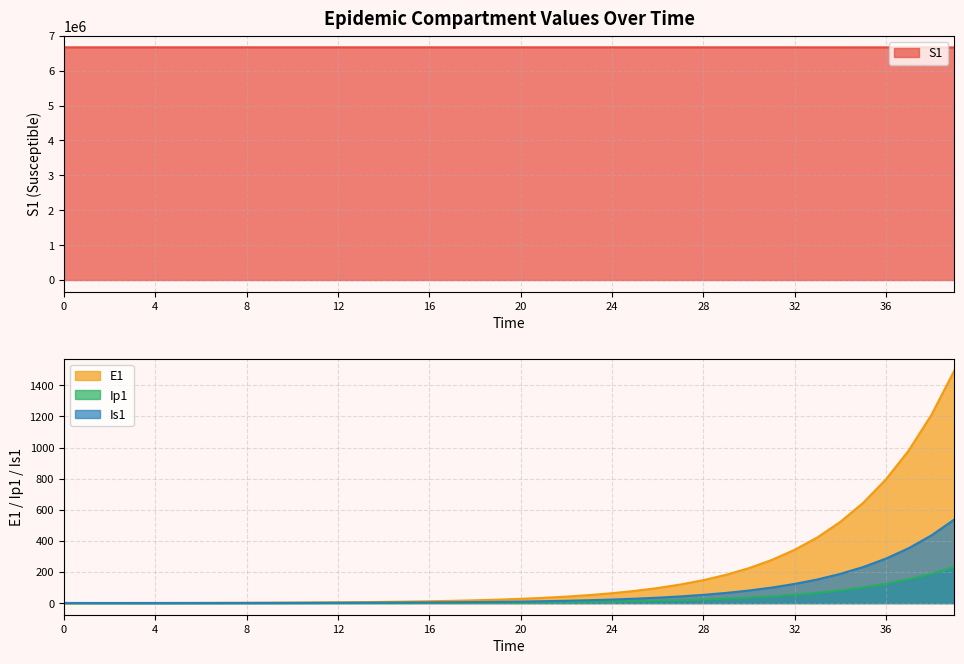

Read the S1 value at 27.

6670808.5